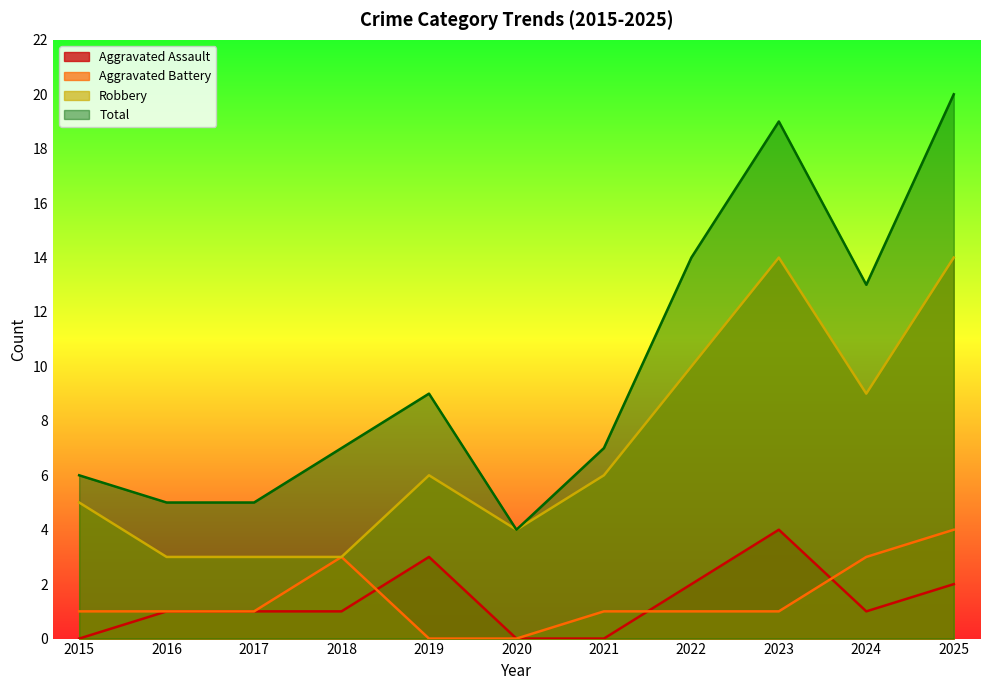

How many interior local valleys does the Robbery series have?

2